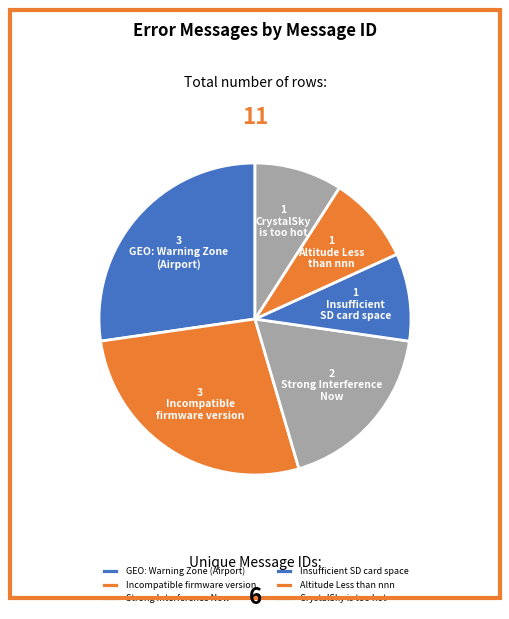

What is the ratio of the value at CrystalSky is too hot to the value at Altitude Less than nnn?

1.0